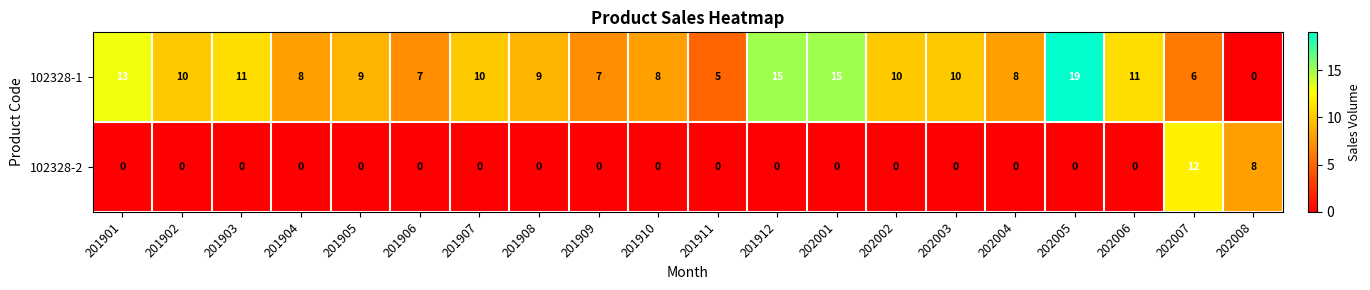

Rank the series by their average value, from highest to lowest.

102328-1, 102328-2